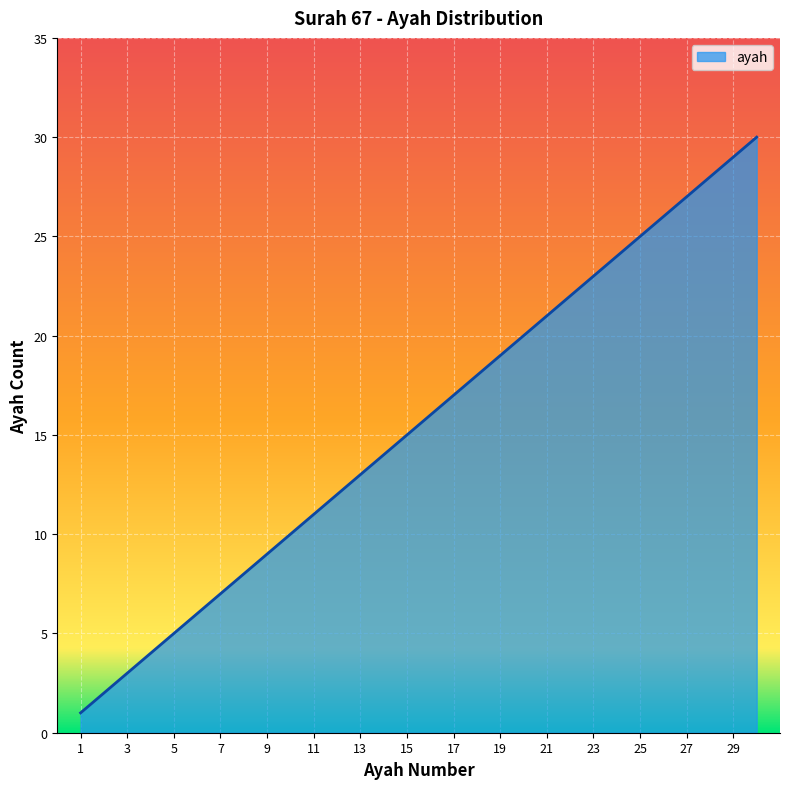

What is the maximum value shown in the chart?

30